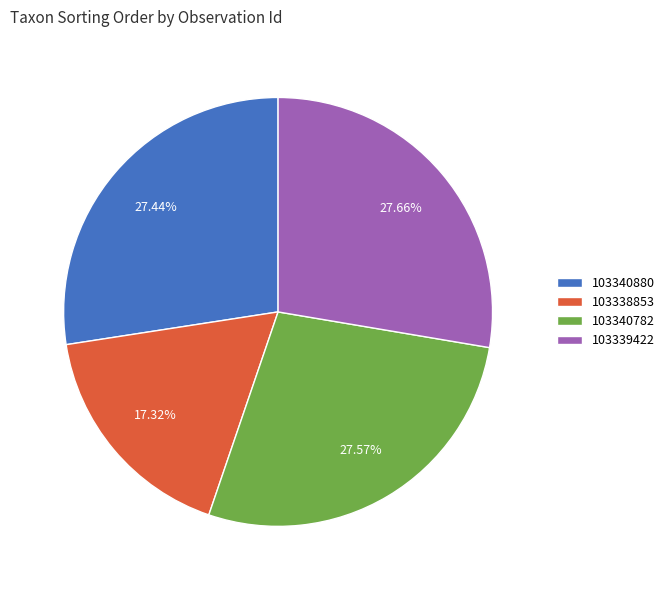

Approximately how many times larger is the value at 103338853 compared to 103340880?

0.6